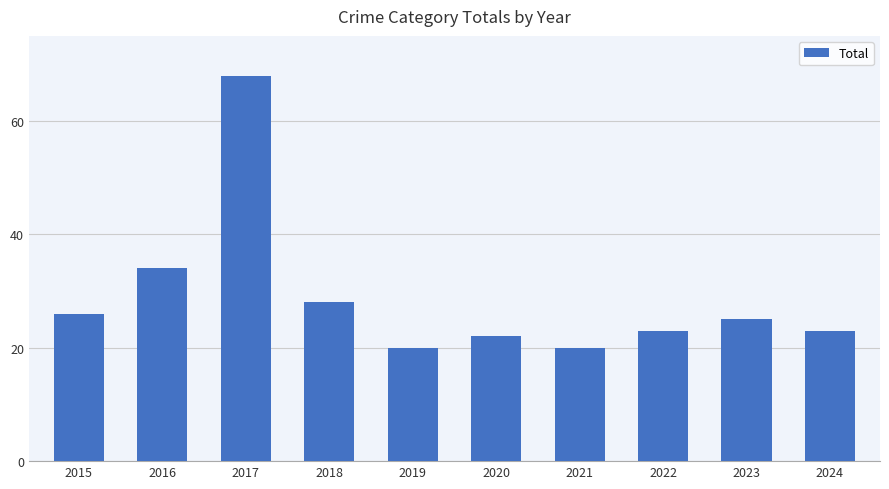

Where is the data nearest to the value 44?

2016